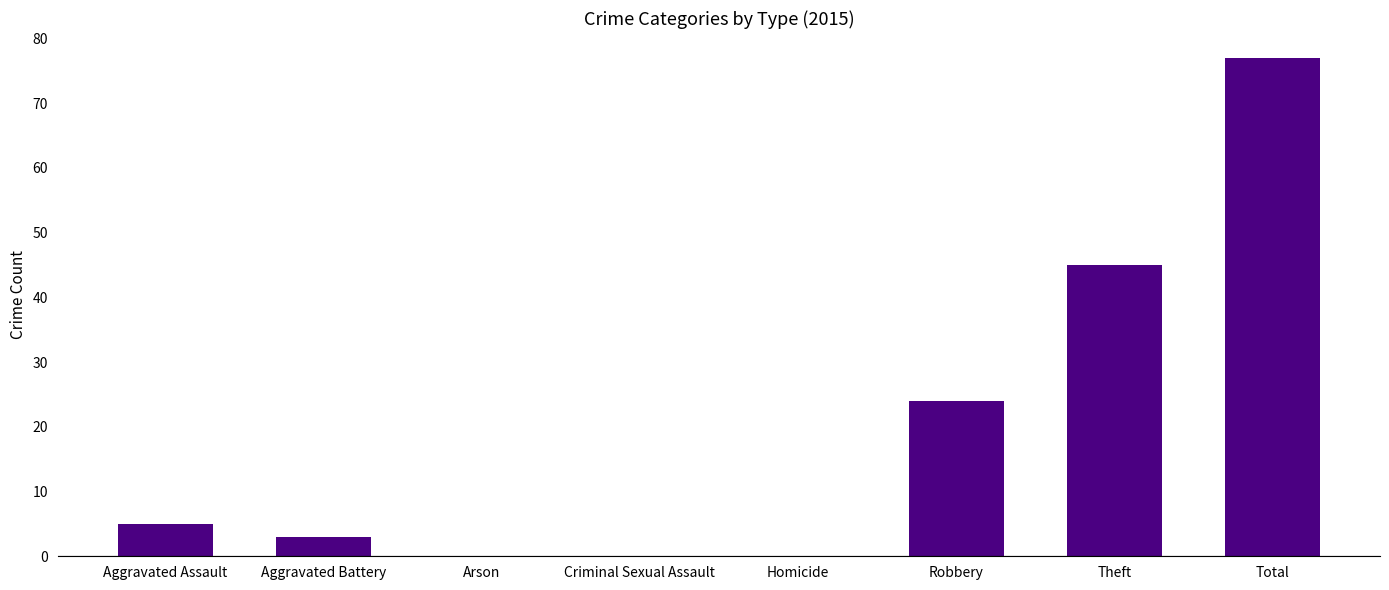

What is the greatest value displayed?

77